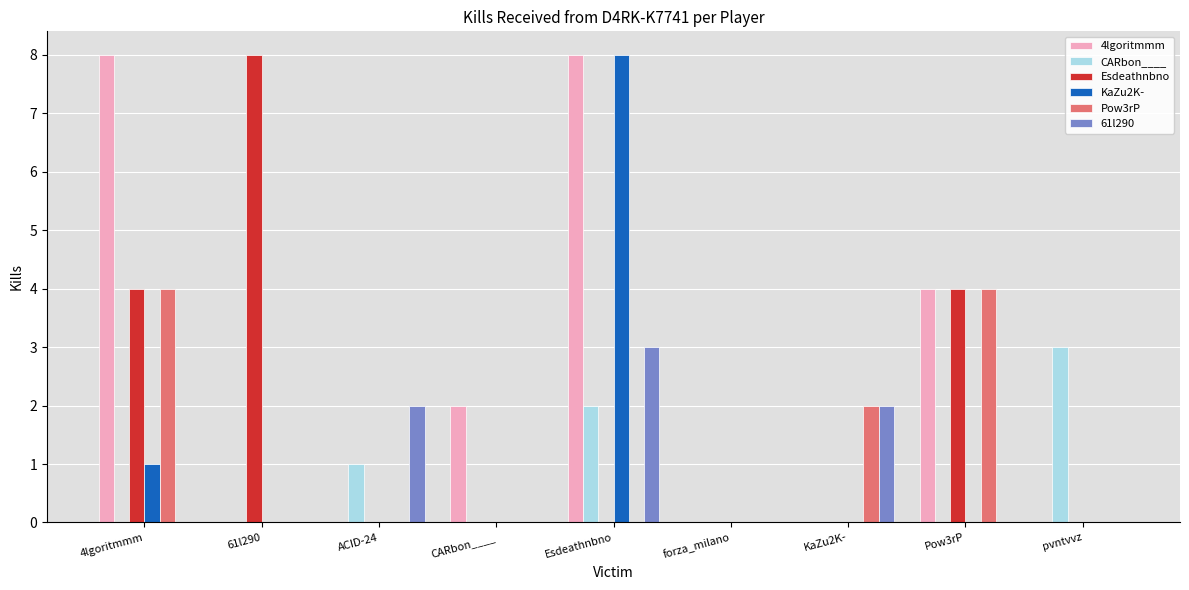

Reading left to right, transcribe all the data shown in this chart.

4lgoritmmm: 4lgoritmmm=8	61l290=0	ACID-24=0	CARbon____=2	Esdeathnbno=8	forza_milano=0	KaZu2K-=0	Pow3rP=4	pvntvvz=0
CARbon____: 4lgoritmmm=0	61l290=0	ACID-24=1	CARbon____=0	Esdeathnbno=2	forza_milano=0	KaZu2K-=0	Pow3rP=0	pvntvvz=3
Esdeathnbno: 4lgoritmmm=4	61l290=8	ACID-24=0	CARbon____=0	Esdeathnbno=0	forza_milano=0	KaZu2K-=0	Pow3rP=4	pvntvvz=0
KaZu2K-: 4lgoritmmm=1	61l290=0	ACID-24=0	CARbon____=0	Esdeathnbno=8	forza_milano=0	KaZu2K-=0	Pow3rP=0	pvntvvz=0
Pow3rP: 4lgoritmmm=4	61l290=0	ACID-24=0	CARbon____=0	Esdeathnbno=0	forza_milano=0	KaZu2K-=2	Pow3rP=4	pvntvvz=0
61l290: 4lgoritmmm=0	61l290=0	ACID-24=2	CARbon____=0	Esdeathnbno=3	forza_milano=0	KaZu2K-=2	Pow3rP=0	pvntvvz=0